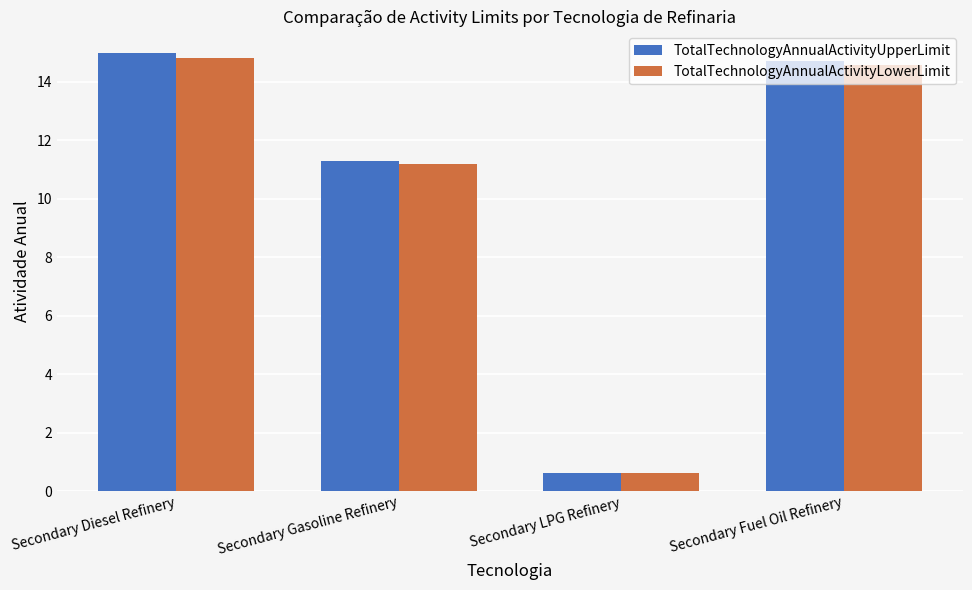

At which label does TotalTechnologyAnnualActivityUpperLimit first exceed 14?

Secondary Diesel Refinery